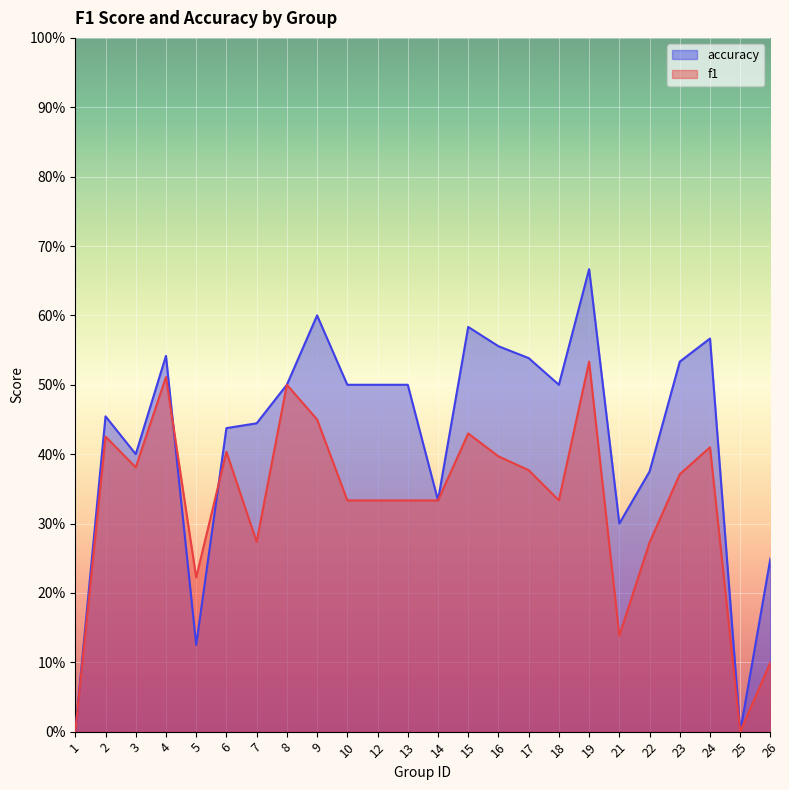

Reading left to right, transcribe all the data shown in this chart.

f1: 0.0	0.4	0.4	0.5	0.2	0.4	0.3	0.5	0.5	0.3	0.3	0.3	0.3	0.4	0.4	0.4	0.3	0.5	0.1	0.3	0.4	0.4	0.0	0.1
accuracy: 0.0	0.5	0.4	0.5	0.1	0.4	0.4	0.5	0.6	0.5	0.5	0.5	0.3	0.6	0.6	0.5	0.5	0.7	0.3	0.4	0.5	0.6	0.0	0.2